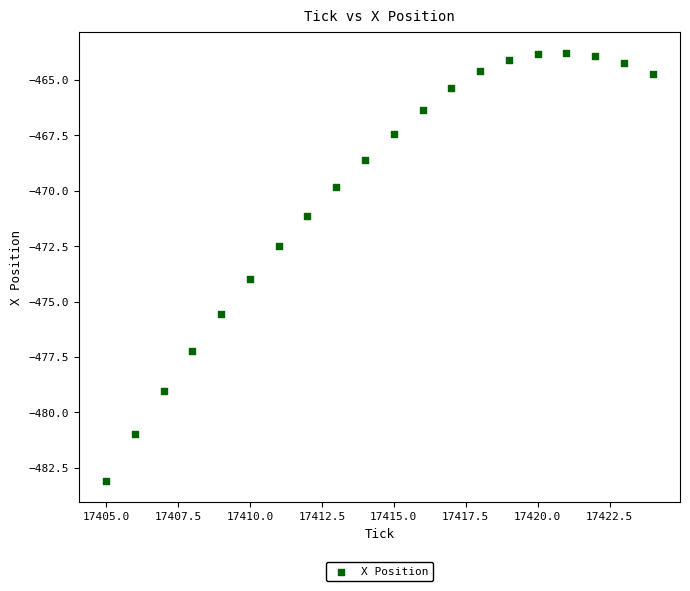

What Y value in the scatter plot is closest to -473?

-472.5